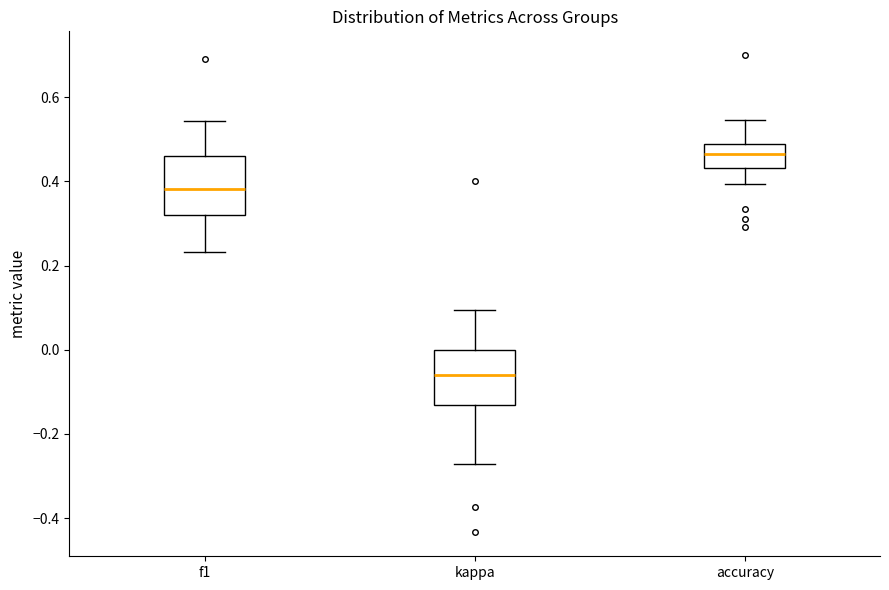

Reading left to right, read every box against the y-axis: the position of its median line, the range the box covers, and the ends of its whiskers. The values are not printed on the chart, so give them approximately, as read against the axis.

f1: median 0.38, box 0.32 to 0.46, whiskers 0.24 to 0.54
kappa: median -0.06, box -0.14 to 0.00, whiskers -0.28 to 0.10
accuracy: median 0.46, box 0.44 to 0.48, whiskers 0.40 to 0.54